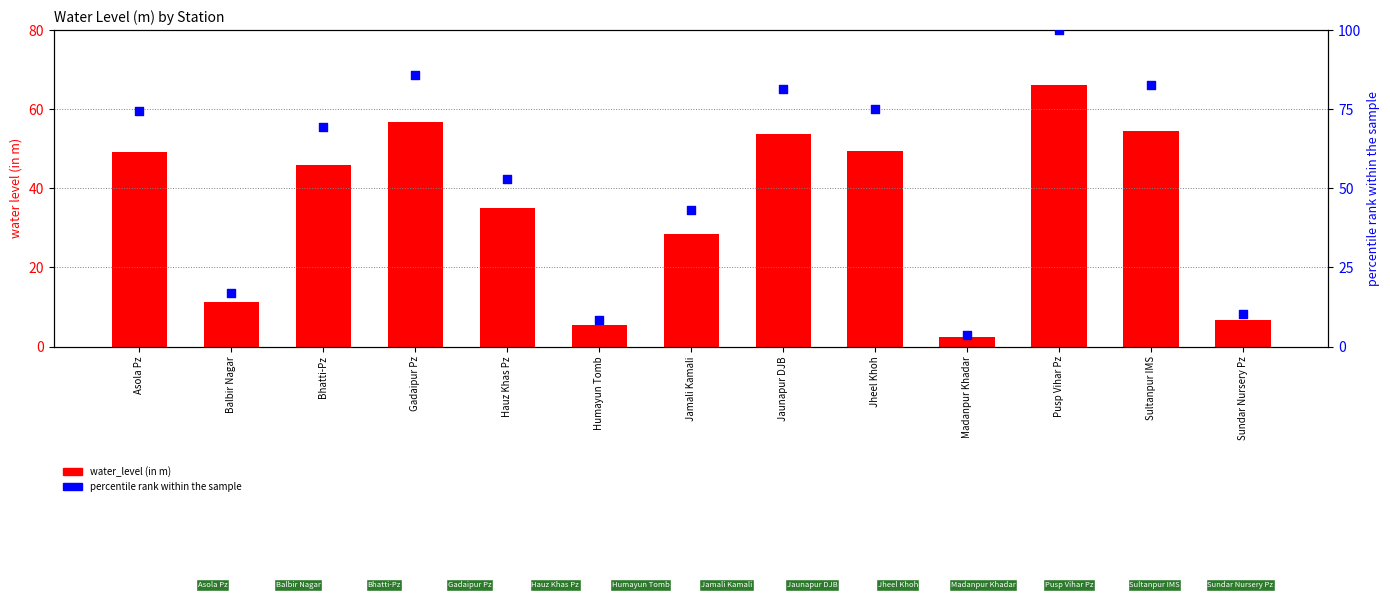

Which series has the largest total across all categories?

percentile rank within the sample